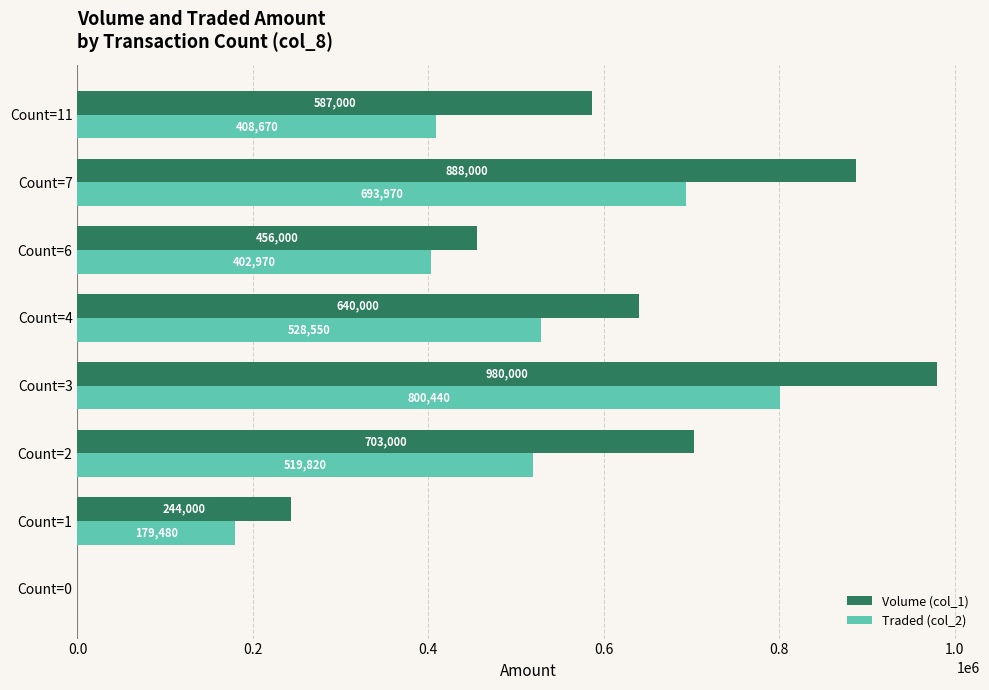

At which label is Volume (col_1) closest to 490000?

Count=6